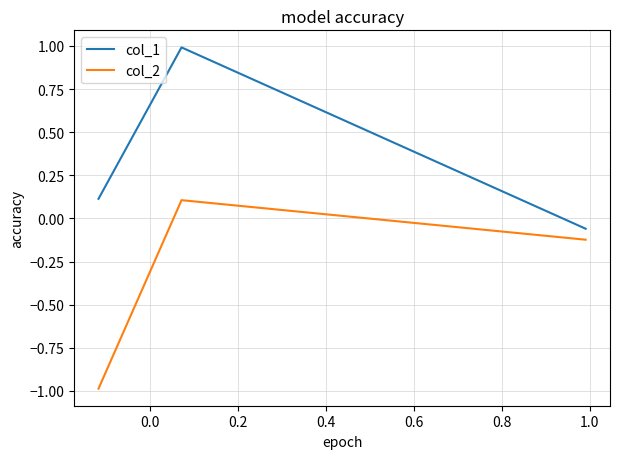

What is the average value of the col_2 series?

-0.3